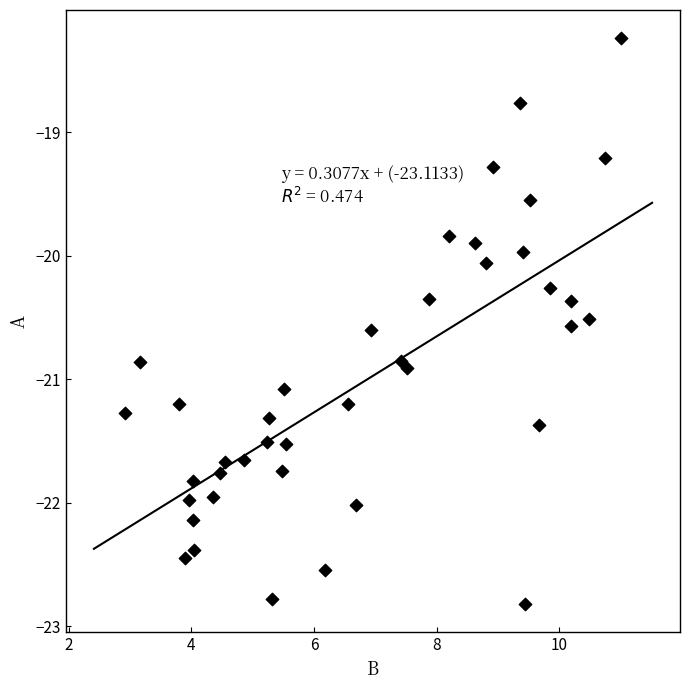

What is the range of Y values (max minus min)?

4.6